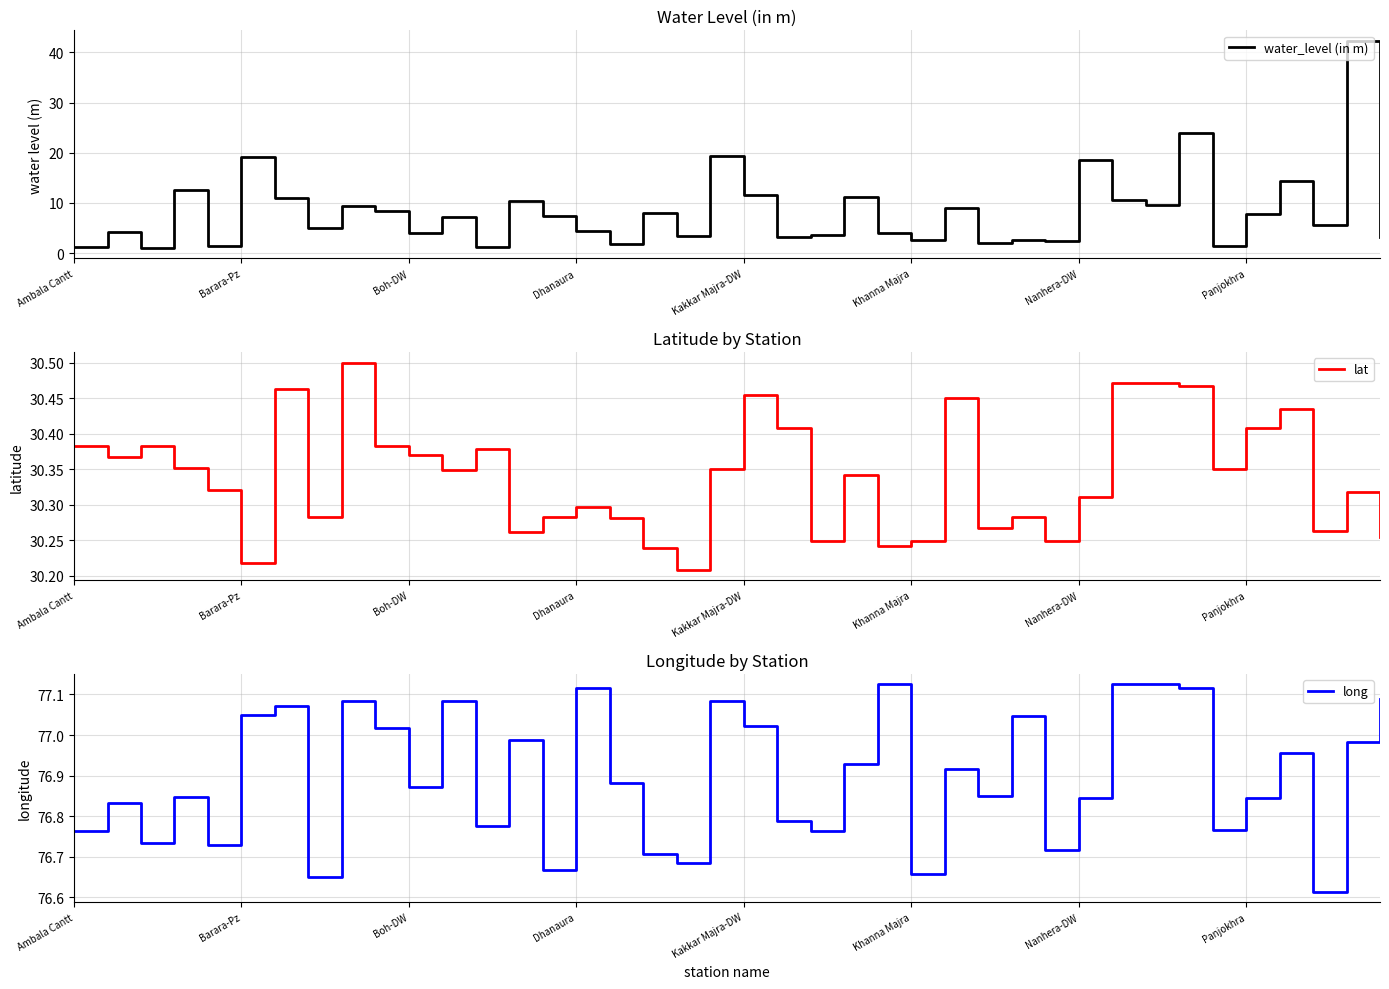

What is the lowest value of the water_level (in m) series?

1.0